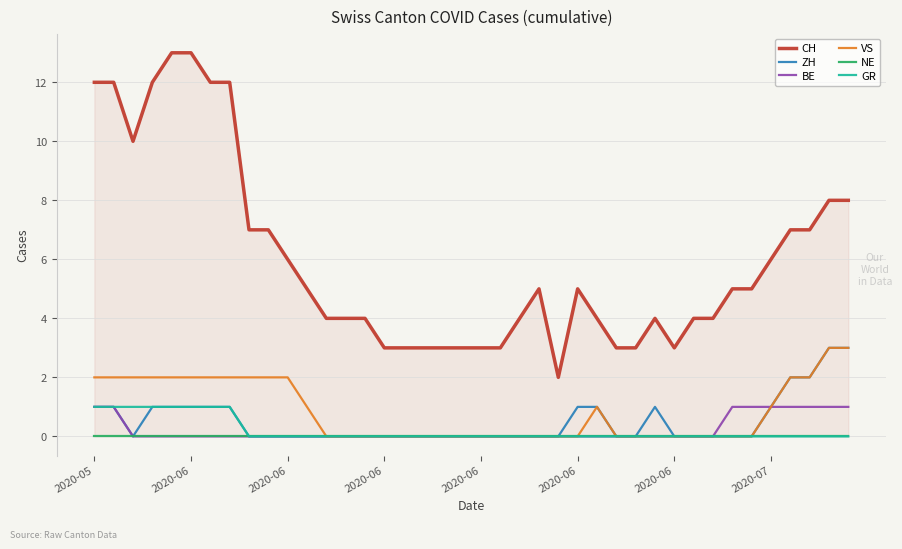

True or false: GR and VS cross at least once.

False